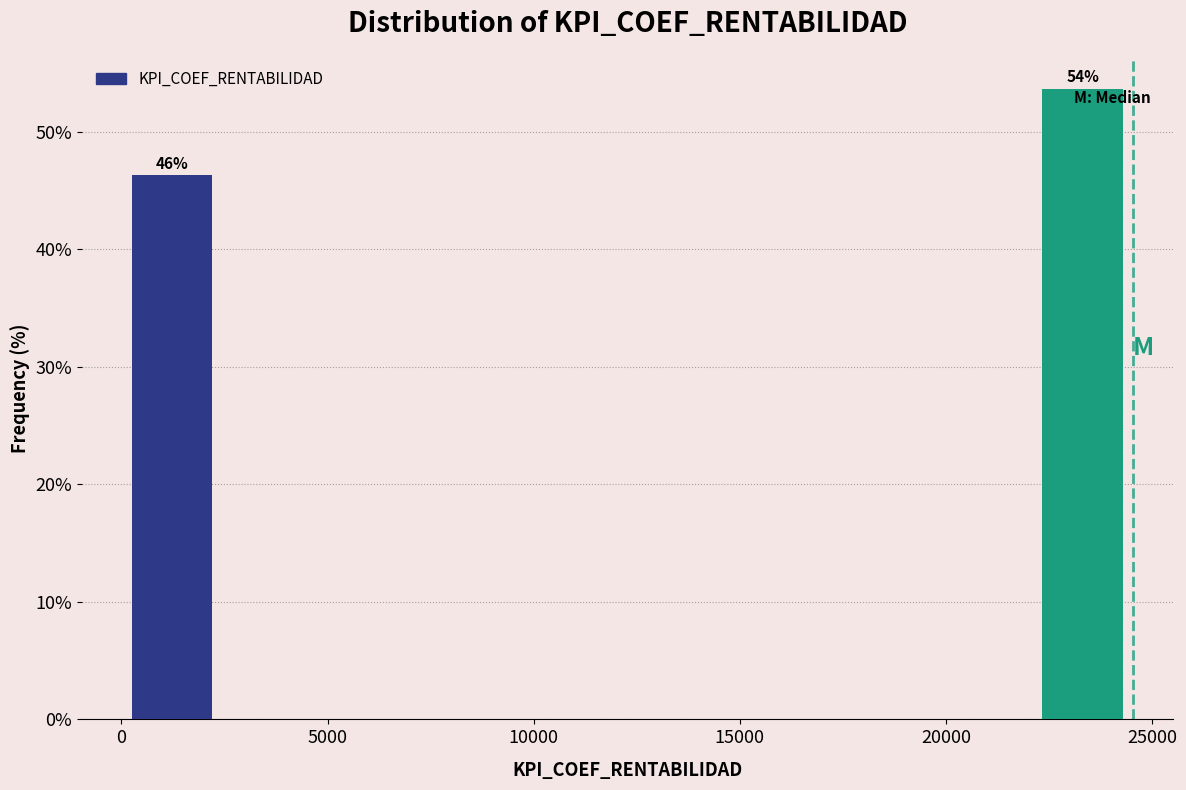

Which range on the x-axis has the tallest bar?

22000 to 24500